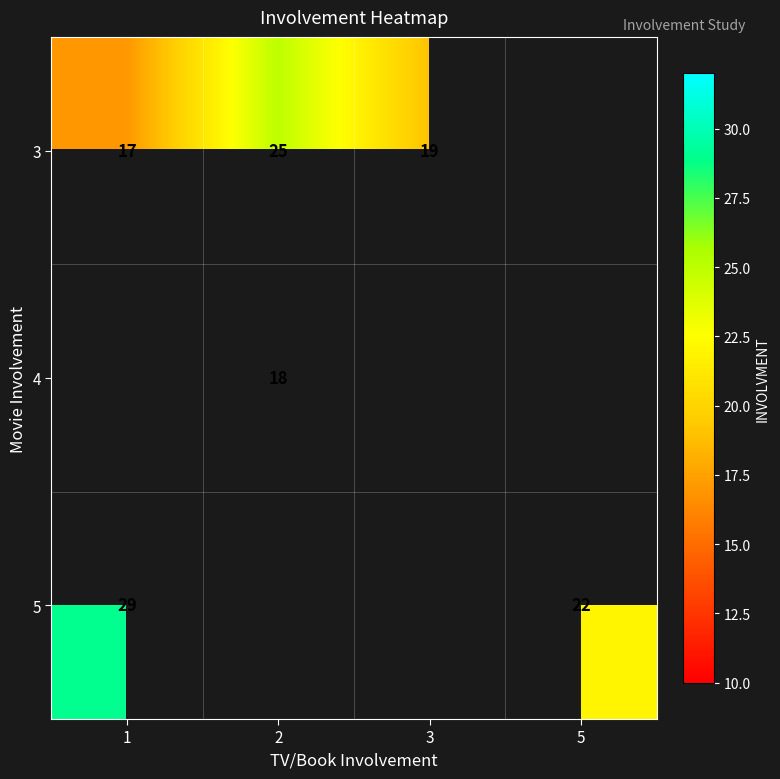

The value of 3 at 3 is 19. True or false?

True